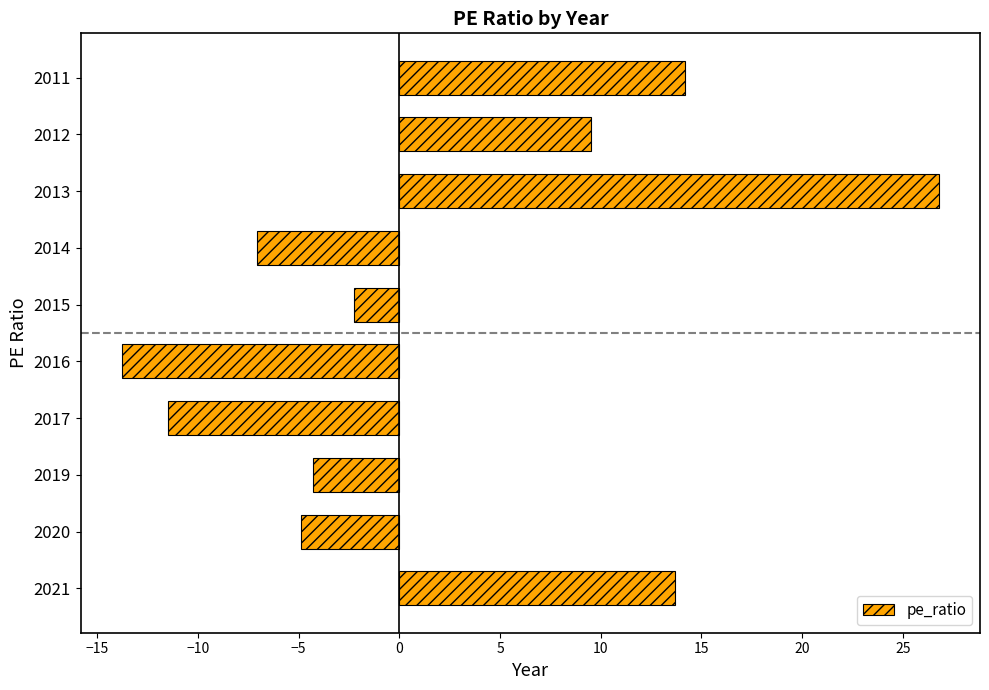

How many values are below zero?

6